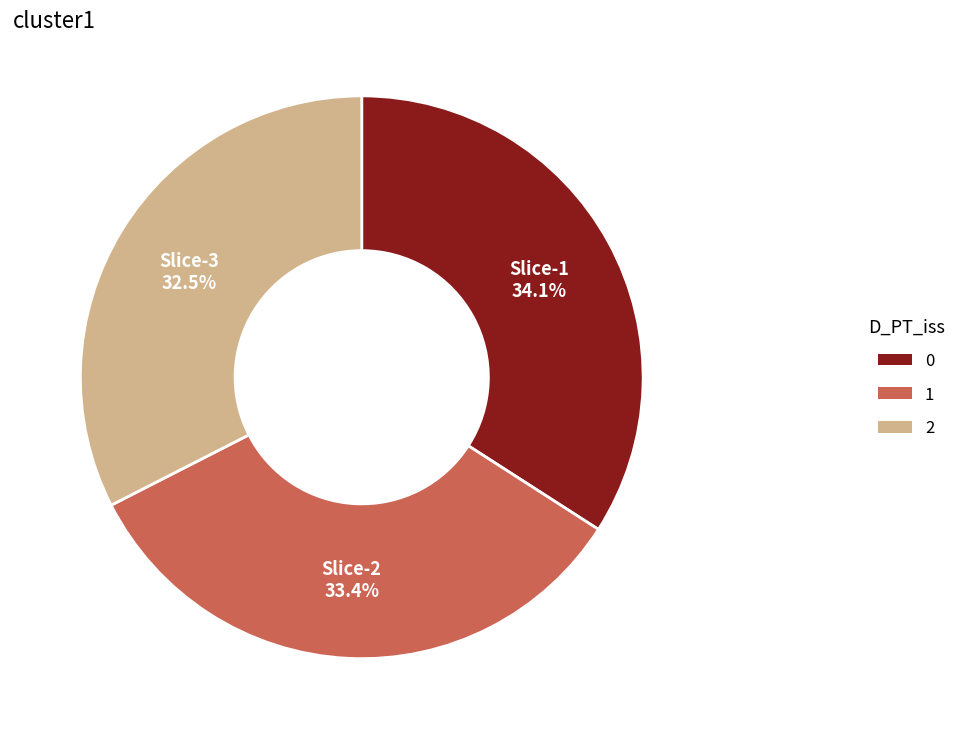

Which has a higher value, Slice-2 or Slice-1?

Slice-1